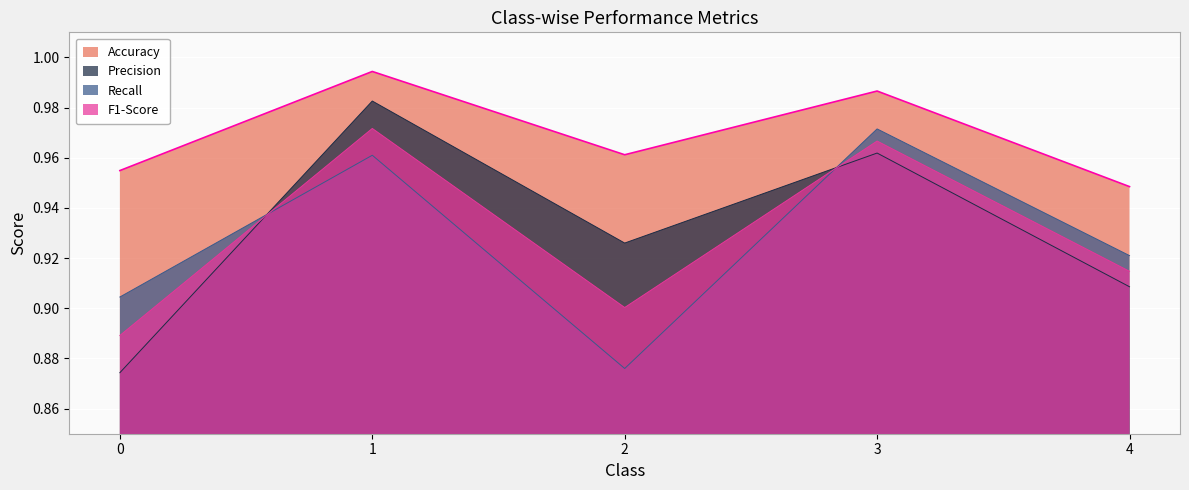

What is the minimum value shown in the chart?

0.9